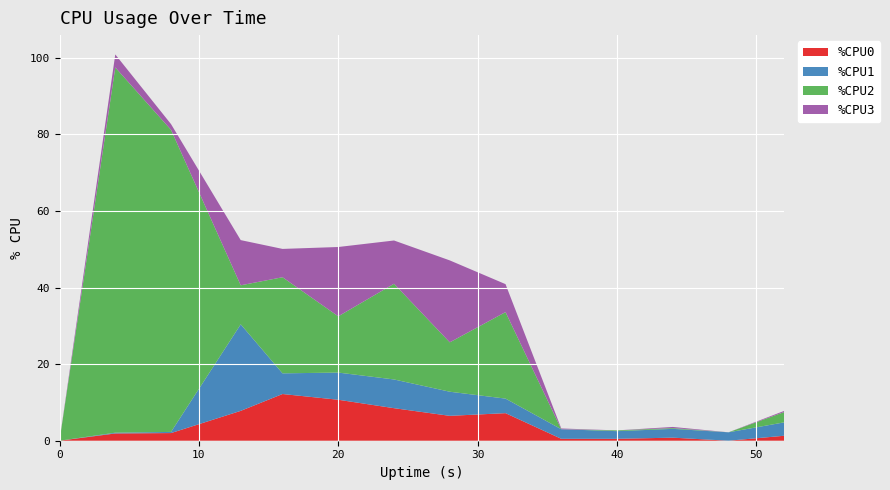

Reading left to right, extract all data points from this chart.

%CPU0: 0.0	1.9	2.0	7.8	12.2	10.7	8.5	6.5	7.2	0.5	0.5	0.8	0.0	1.3
%CPU1: 0.0	0.2	0.3	22.6	5.4	7.1	7.5	6.3	3.8	2.5	2.0	2.3	2.2	3.5
%CPU2: 0.0	95.4	78.9	10.2	25.1	14.7	25.0	12.9	22.6	0.0	0.2	0.2	0.0	2.7
%CPU3: 0.0	3.4	1.5	11.8	7.4	18.1	11.3	21.4	7.3	0.2	0.0	0.3	0.0	0.3